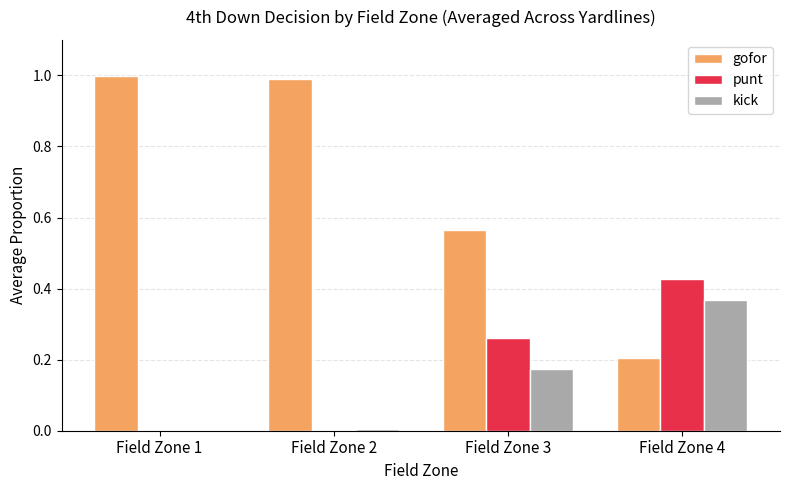

What is the sum of all gofor values?

2.8